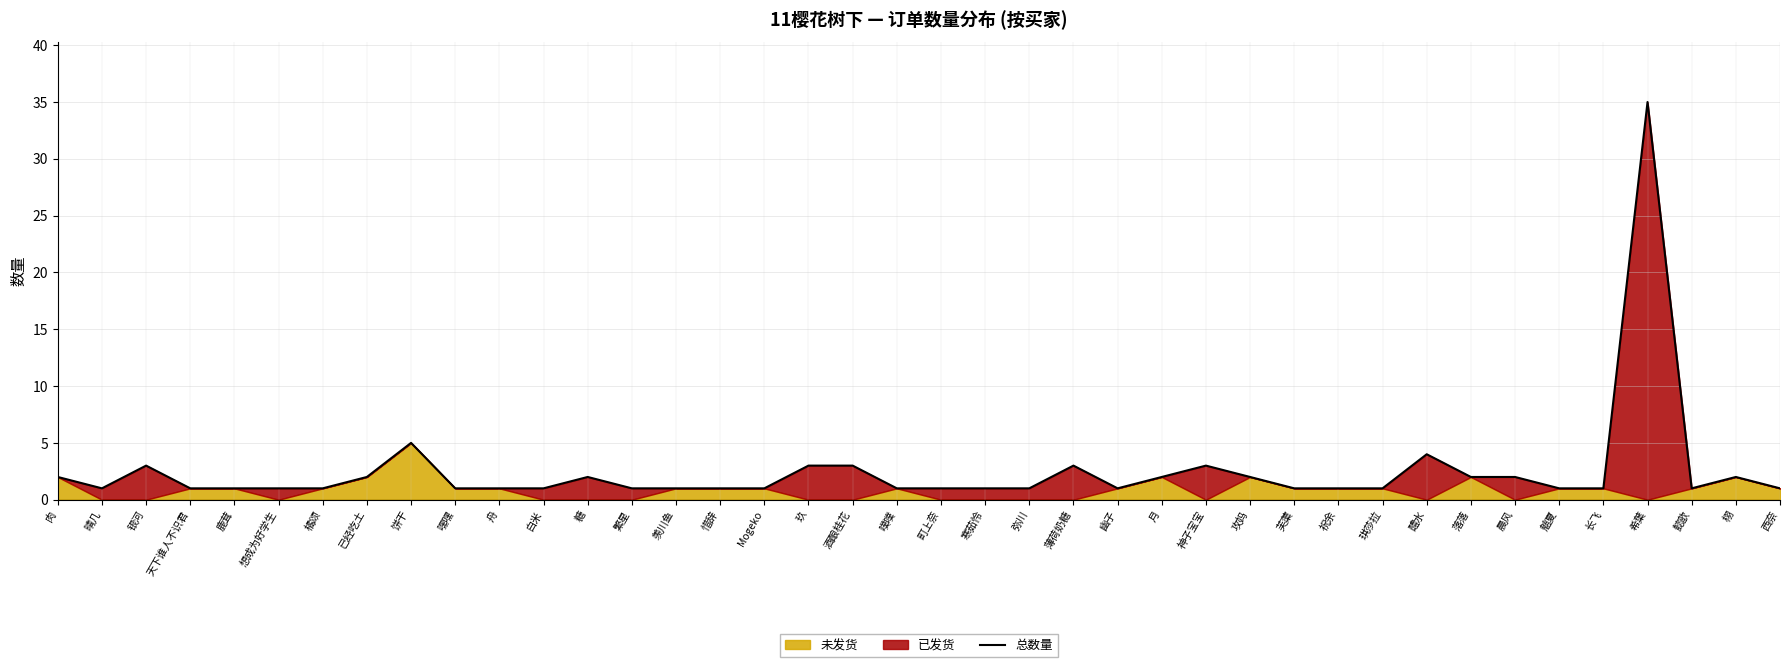

What is the smallest value displayed?

1